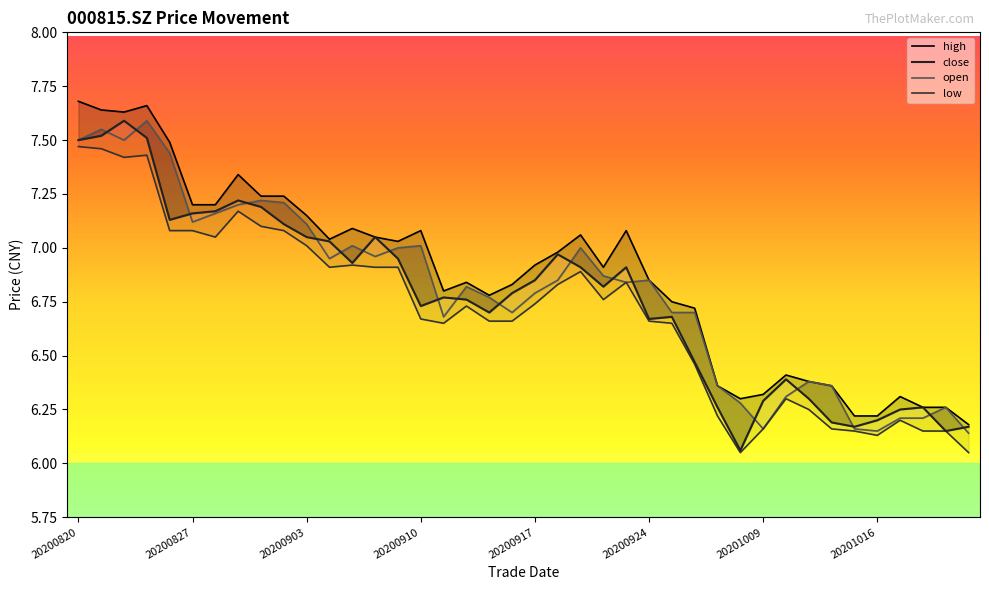

Which series has the largest total across all categories?

high